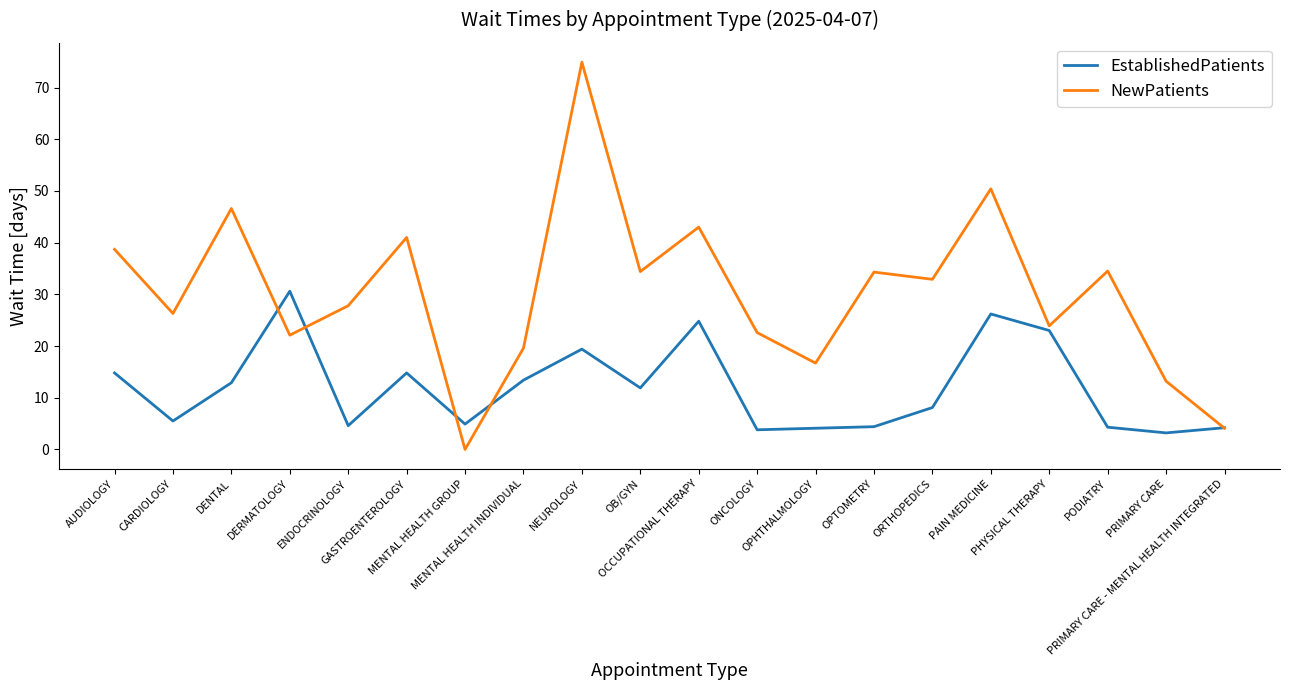

At which category is the sum across all series the highest?

NEUROLOGY